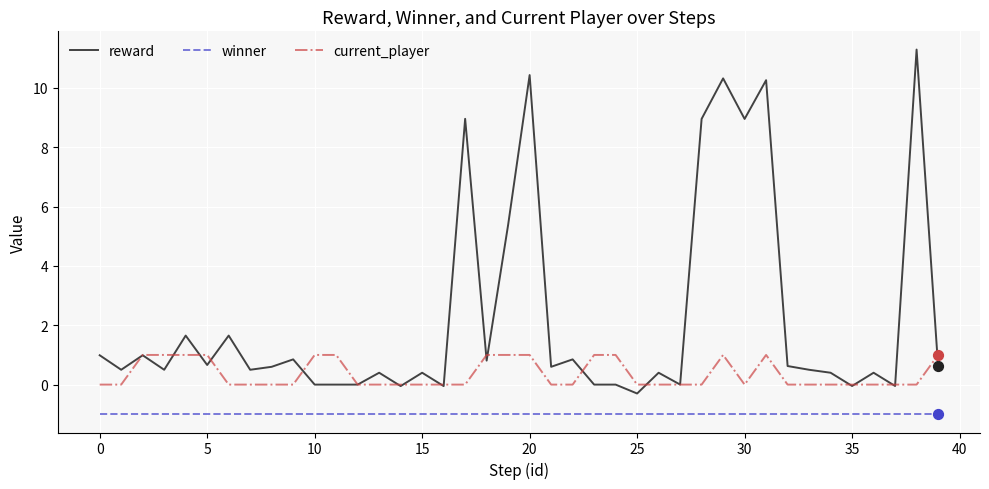

Which series has the largest total across all categories?

reward